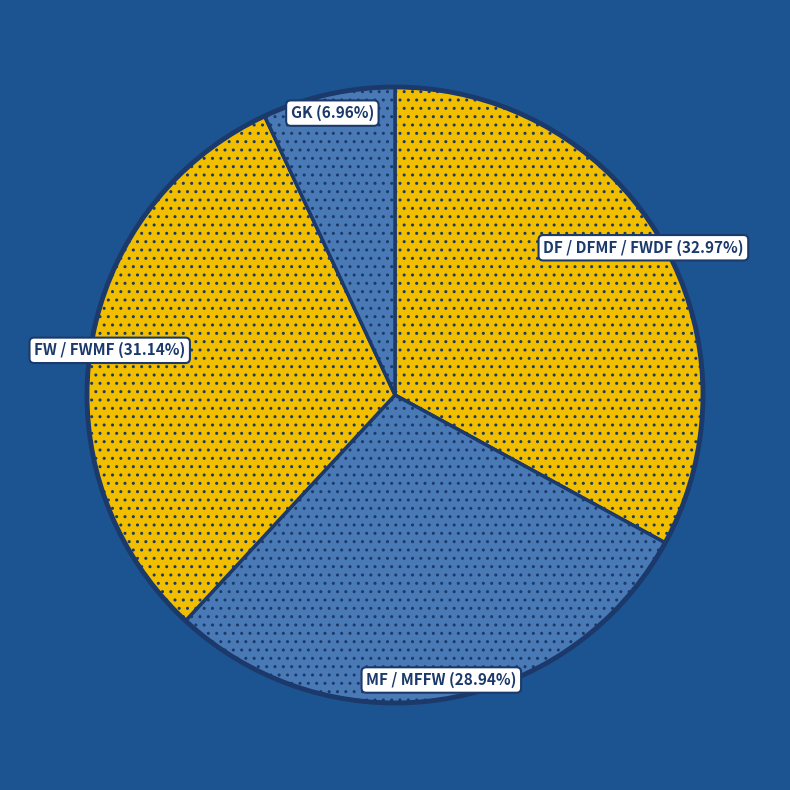

How many slices are in this pie chart?

4